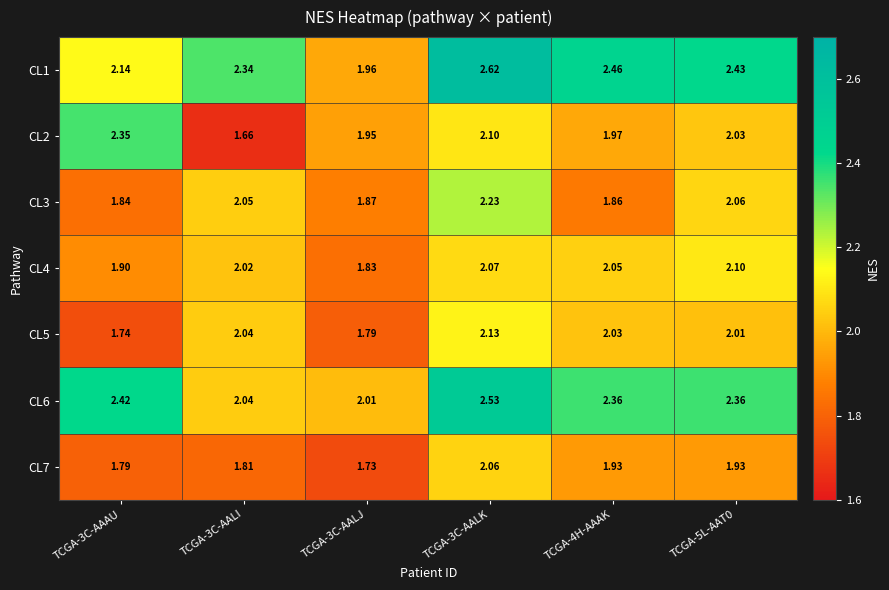

Is the value of CL2 at TCGA-3C-AALI greater than the value of CL3 at TCGA-3C-AAAU?

No